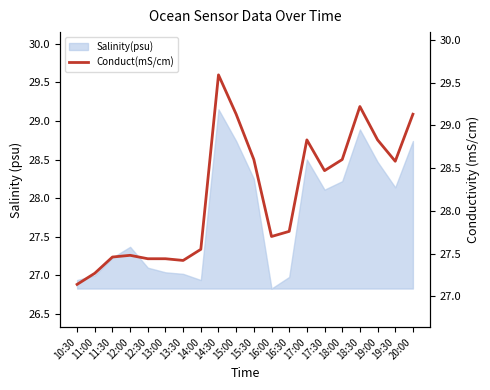

What is the difference between the second highest and minimum values?

2.1